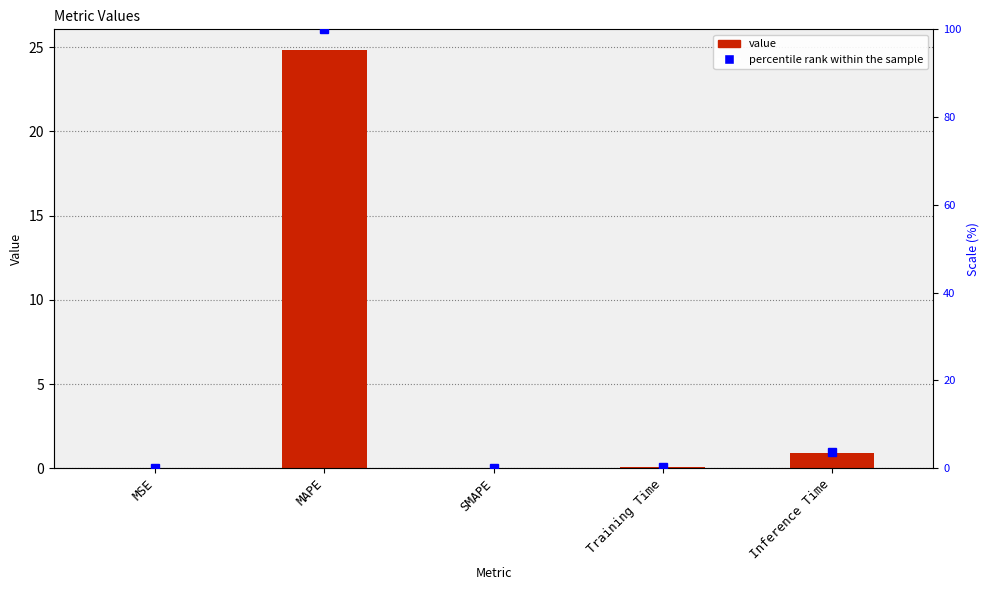

Where is the data nearest to the value 12?

Inference Time